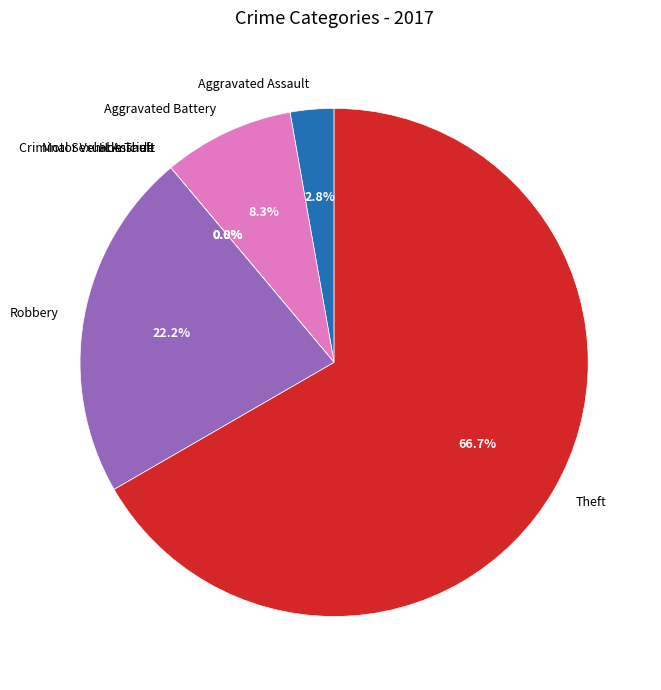

How many segments does this pie chart have?

7